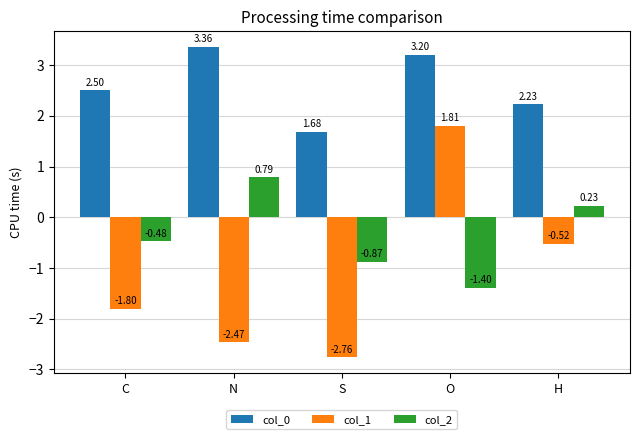

What is the label of the 1st bar from the right?

H